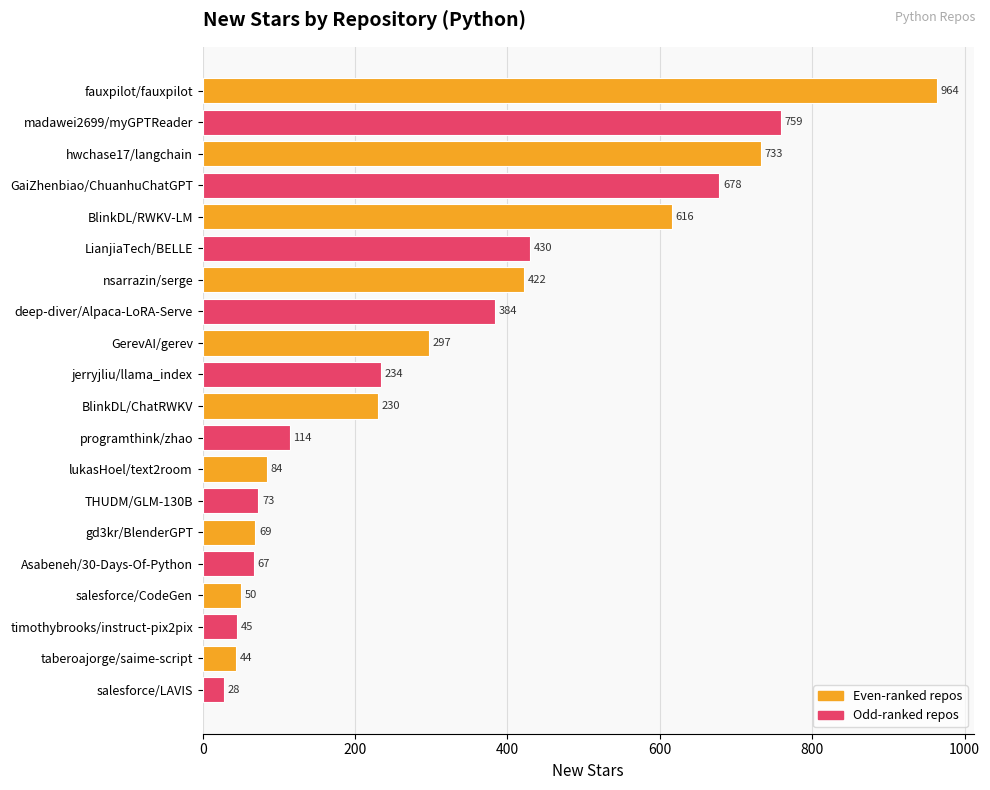

List the labels in order of value, largest first.

fauxpilot/fauxpilot, madawei2699/myGPTReader, hwchase17/langchain, GaiZhenbiao/ChuanhuChatGPT, BlinkDL/RWKV-LM, LianjiaTech/BELLE, nsarrazin/serge, deep-diver/Alpaca-LoRA-Serve, GerevAI/gerev, jerryjliu/llama_index, BlinkDL/ChatRWKV, programthink/zhao, lukasHoel/text2room, THUDM/GLM-130B, gd3kr/BlenderGPT, Asabeneh/30-Days-Of-Python, salesforce/CodeGen, timothybrooks/instruct-pix2pix, taberoajorge/saime-script, salesforce/LAVIS